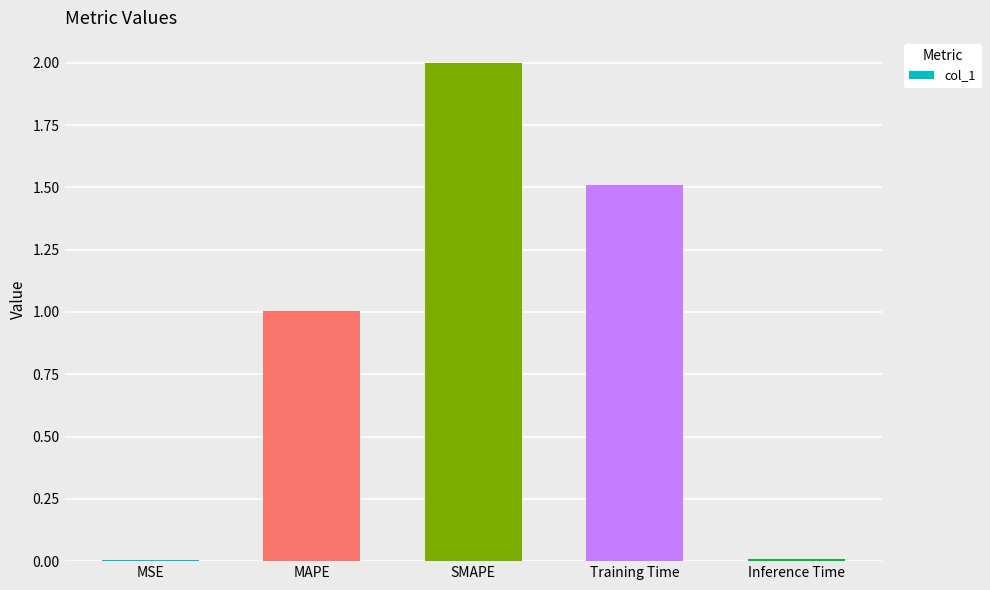

What is the change in value from MAPE to Inference Time?

-1.0